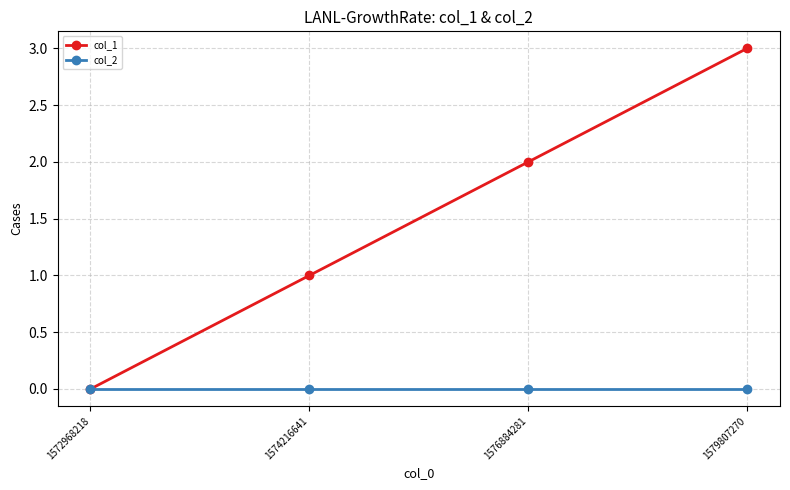

List the series in order of their peak value, highest first.

col_1, col_2